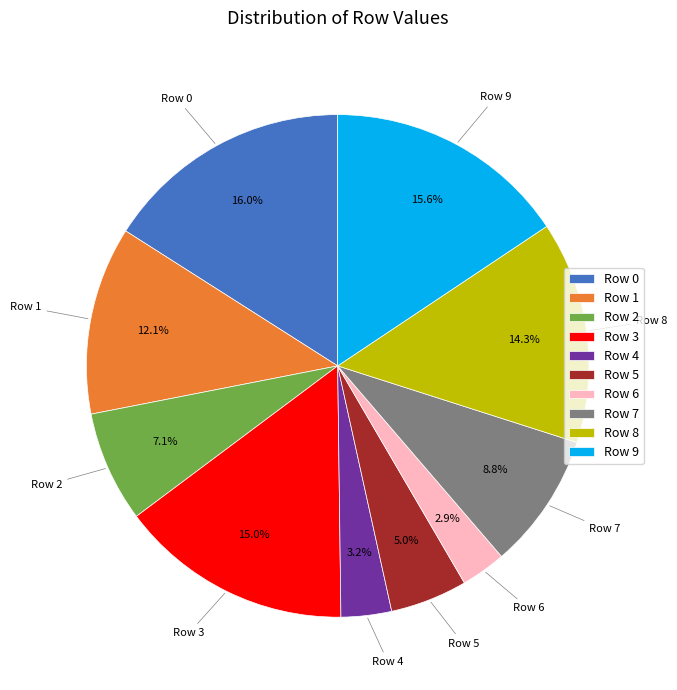

To the nearest percent, what is the difference between the largest and smallest slice percentages?

13%